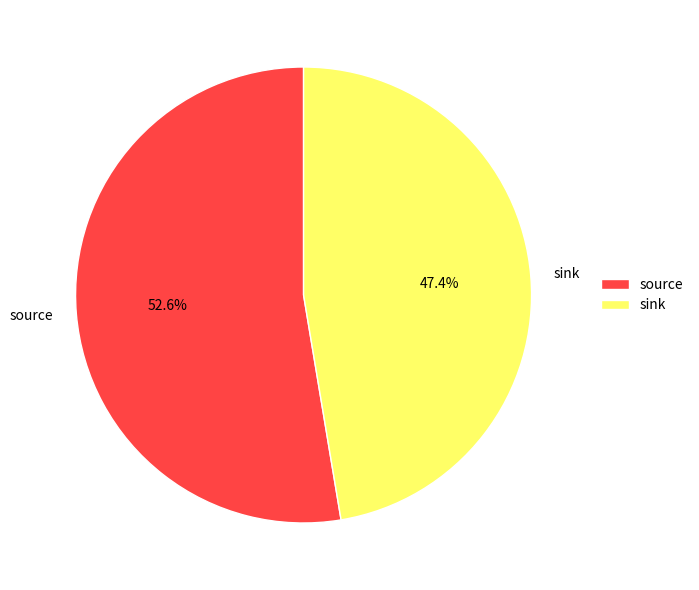

Approximately how many times larger is the value at sink compared to source?

0.9